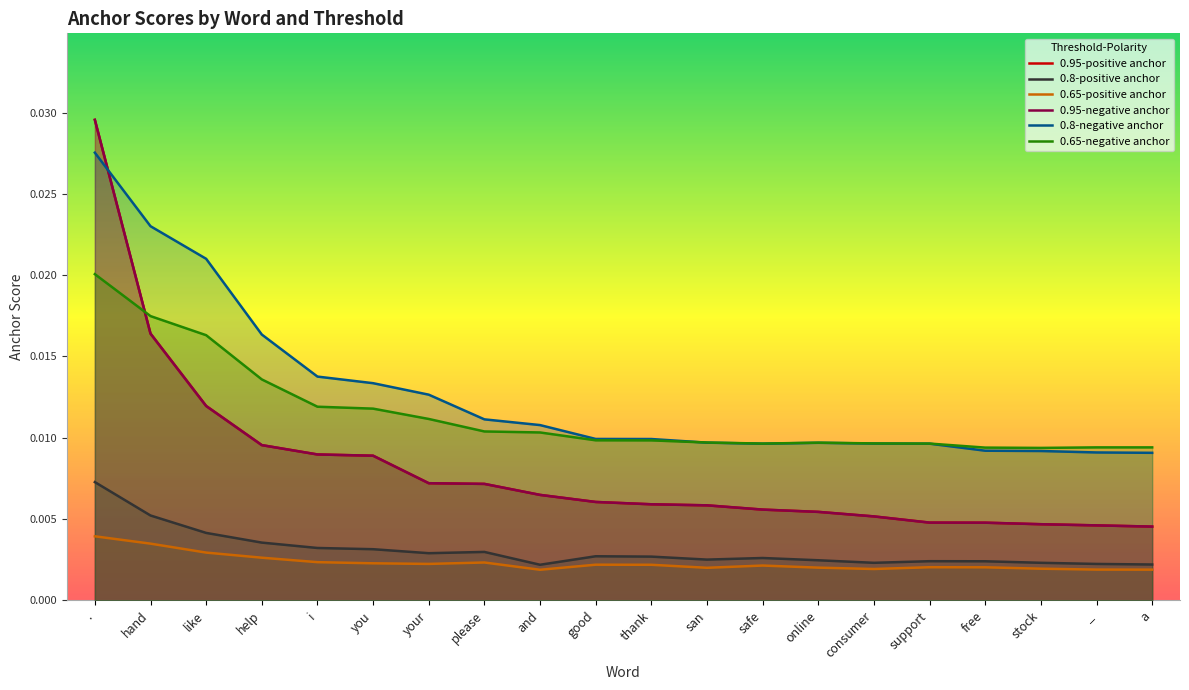

True or false: 0.65-negative anchor and 0.8-positive anchor intersect in this chart.

False